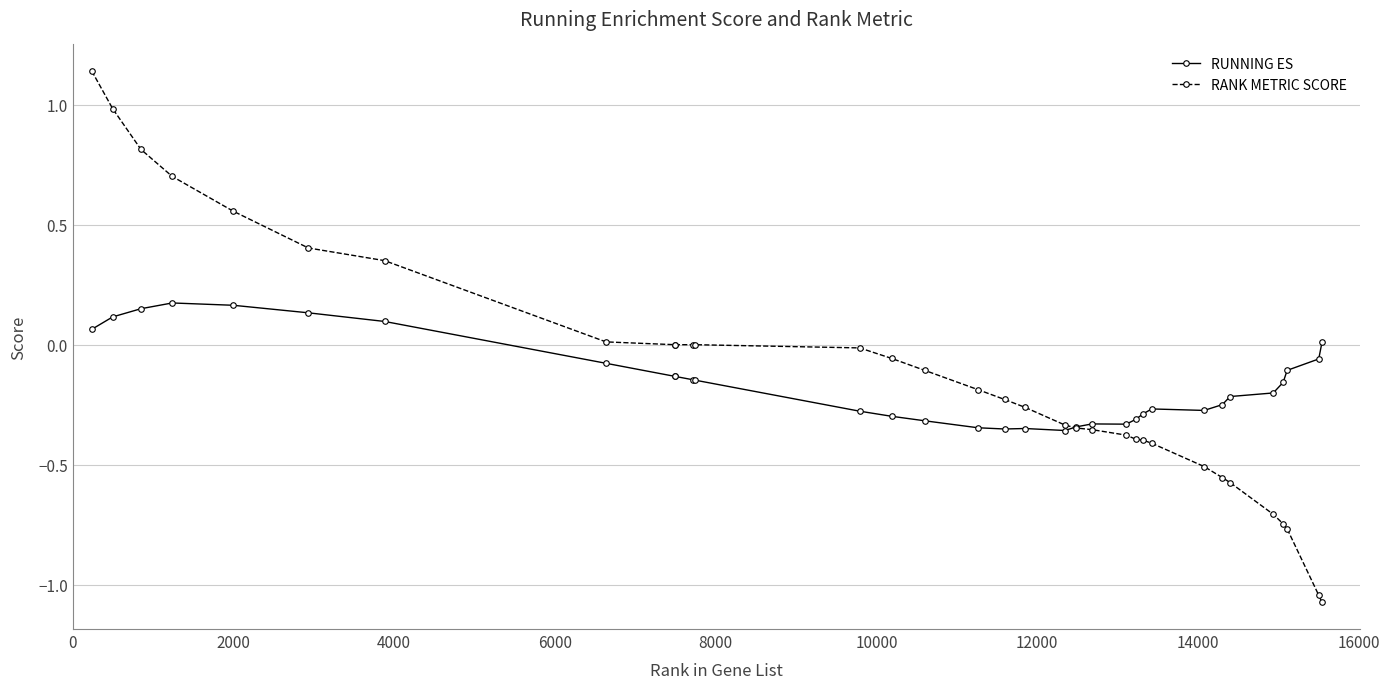

Rank the series by their maximum value, from highest to lowest.

RANK METRIC SCORE, RUNNING ES